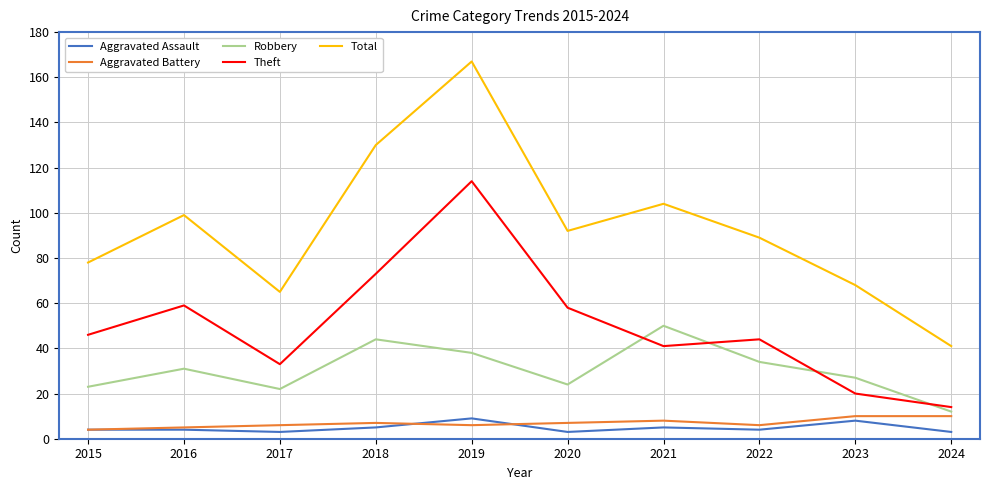

True or false: Theft and Robbery cross at least once.

True